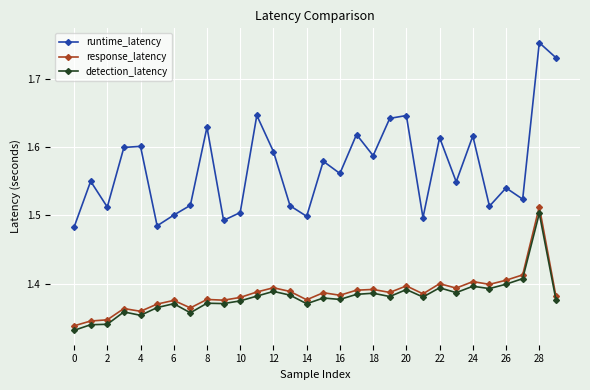

How many interior local valleys does the runtime_latency series have?

10